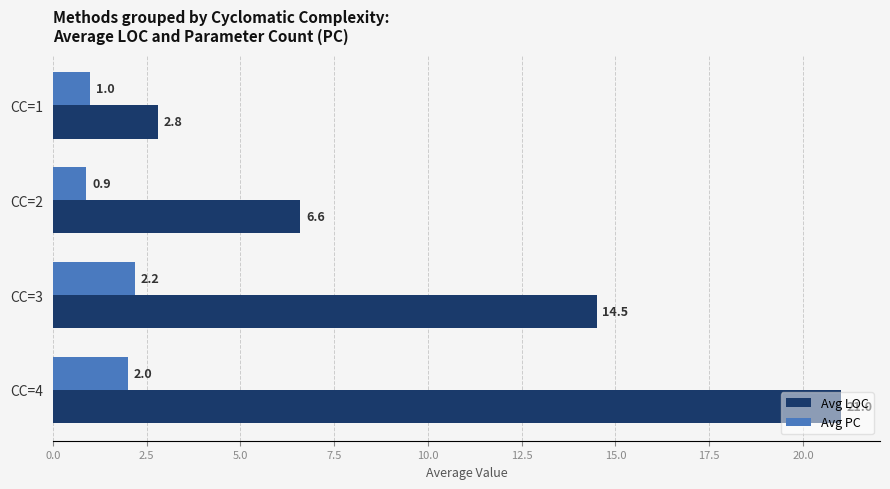

The Avg LOC series shows 21.0 at CC=4. True or false?

True